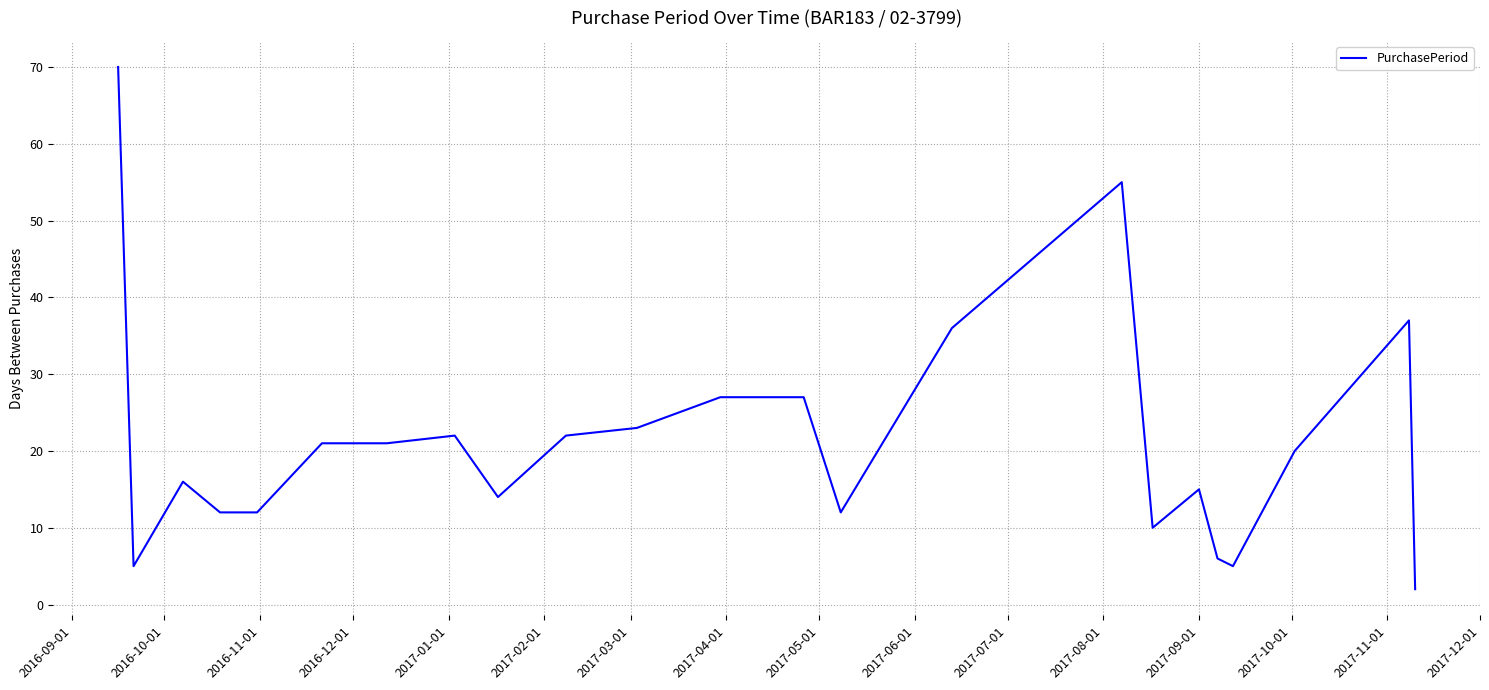

What is the greatest value displayed?

70